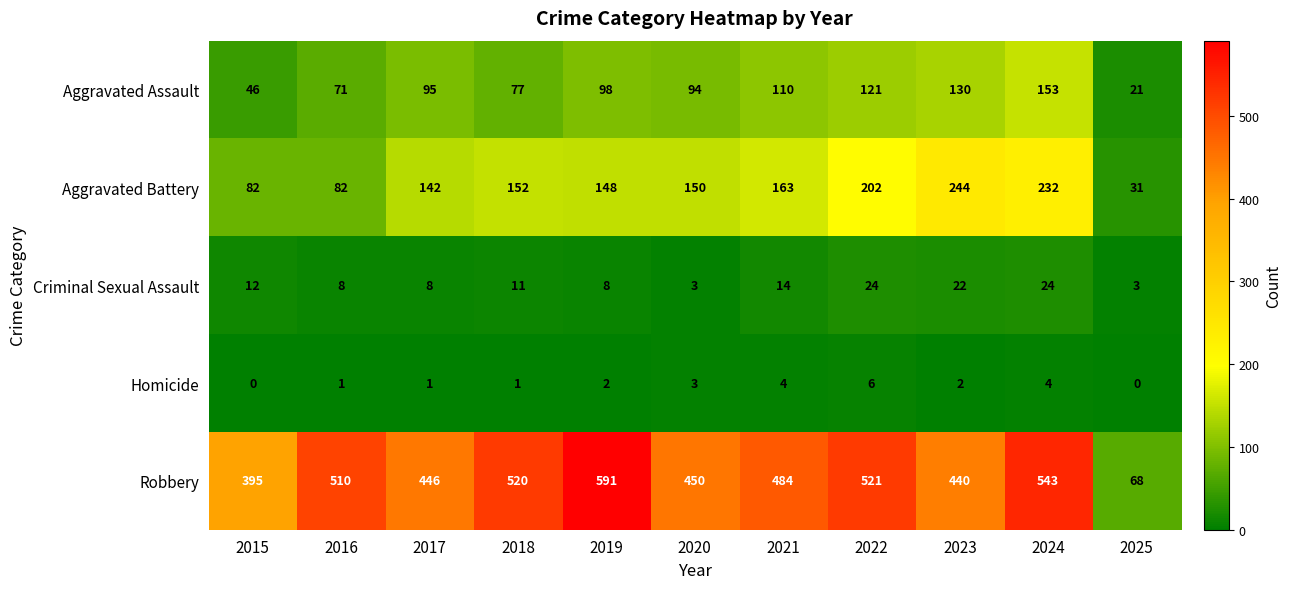

The value of Robbery at 2015 is 528. True or false?

False